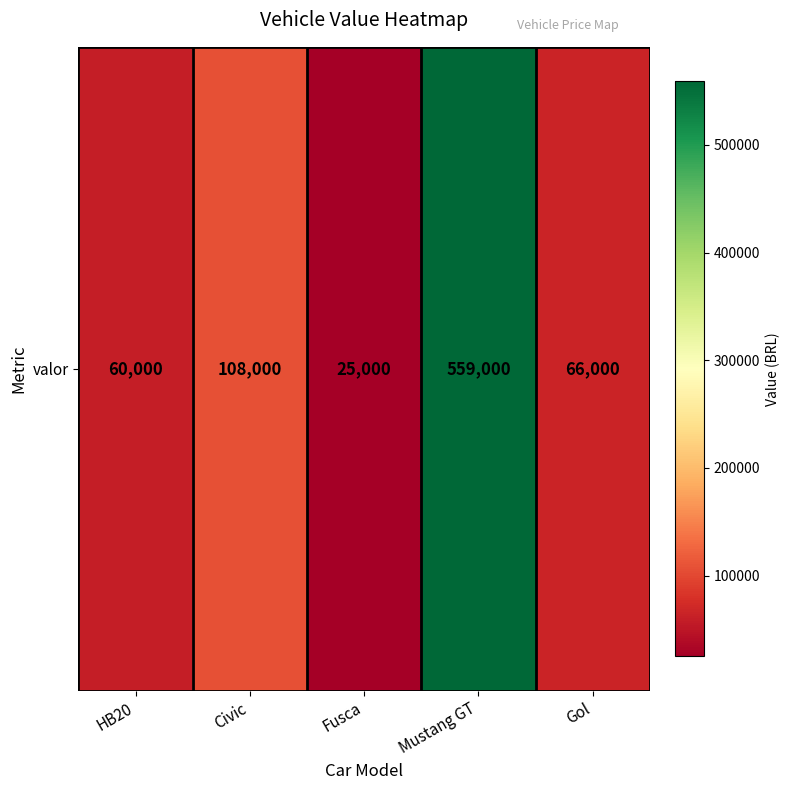

Which has a higher value, HB20 or Civic?

Civic